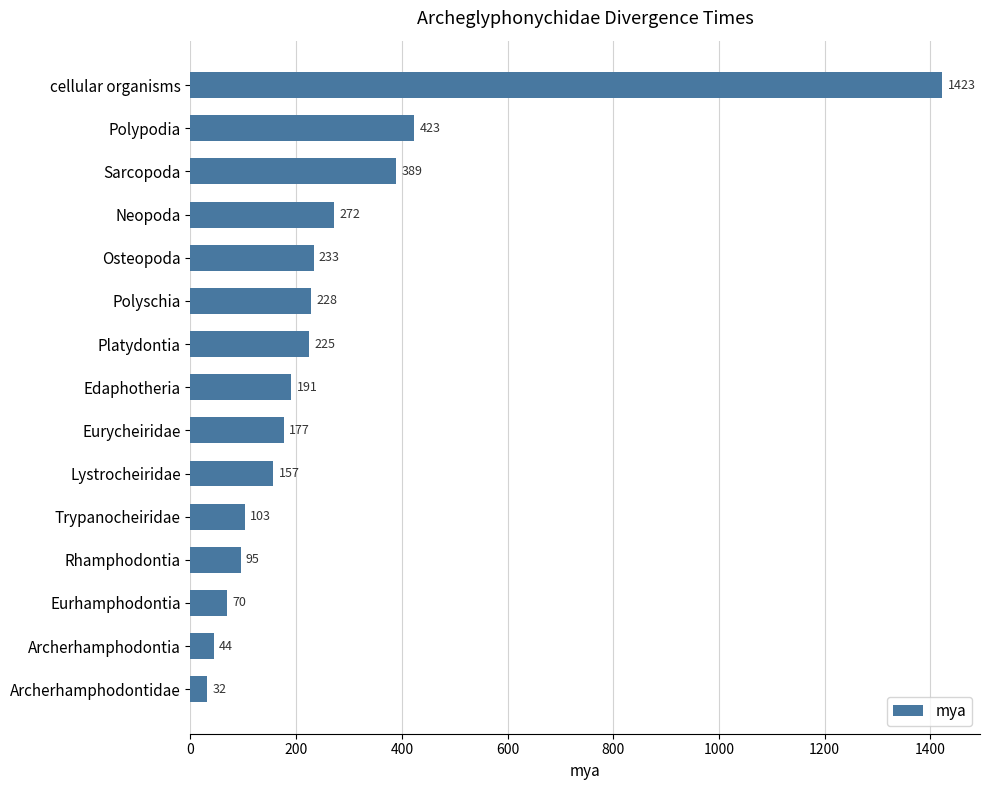

What is the difference between the second highest and minimum values?

391